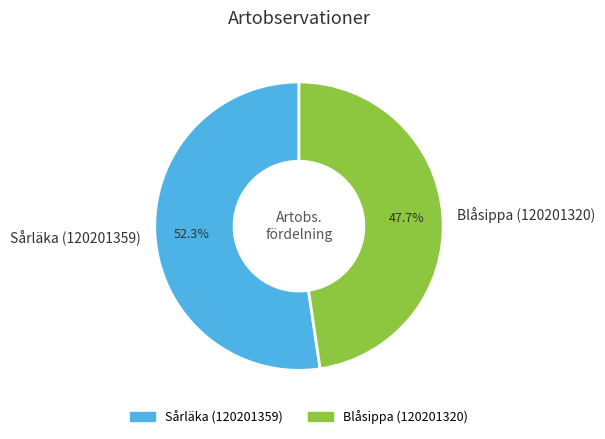

Is there a majority slice in this chart?

Yes